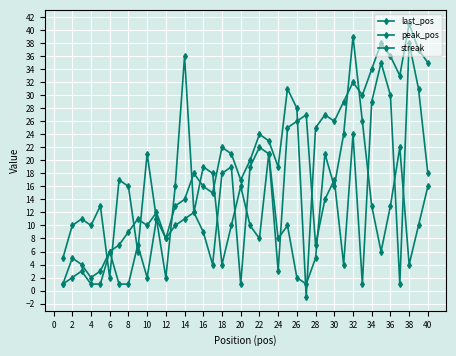

How many values in the peak_pos series are below 11?

20